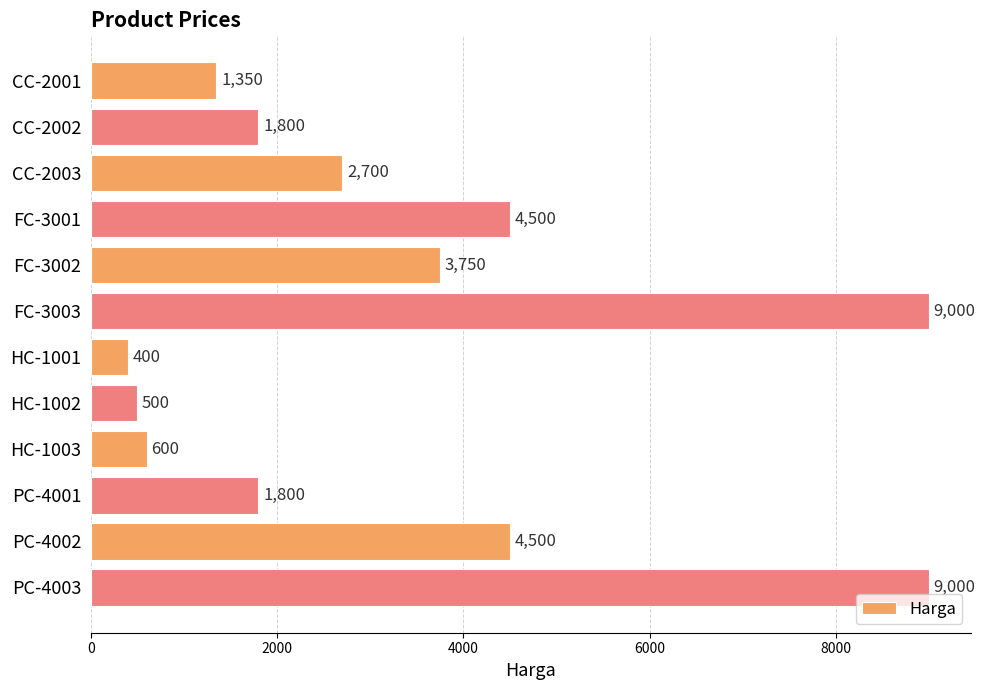

What is the difference between the second highest and second lowest values?

8500